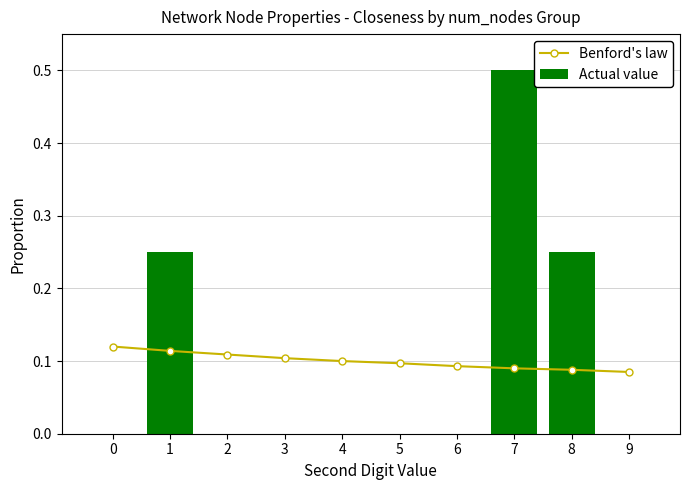

Is the value of Actual value at 9 greater than the value of Benford's law at 3?

No